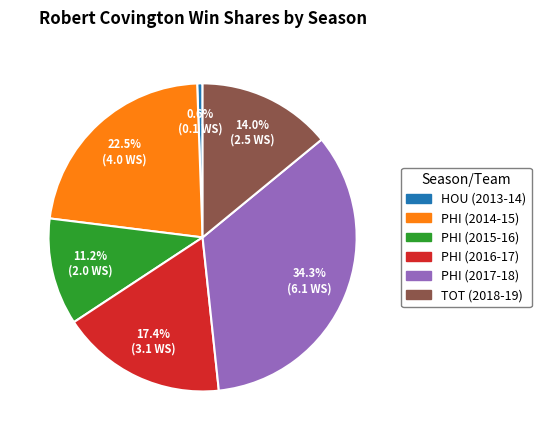

Is it true that PHI (2017-18) is 20% of the pie?

False